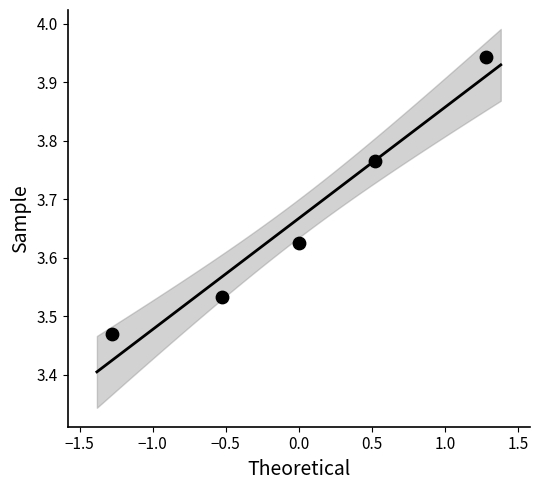

What is the range of X values (max minus min)?

2.6